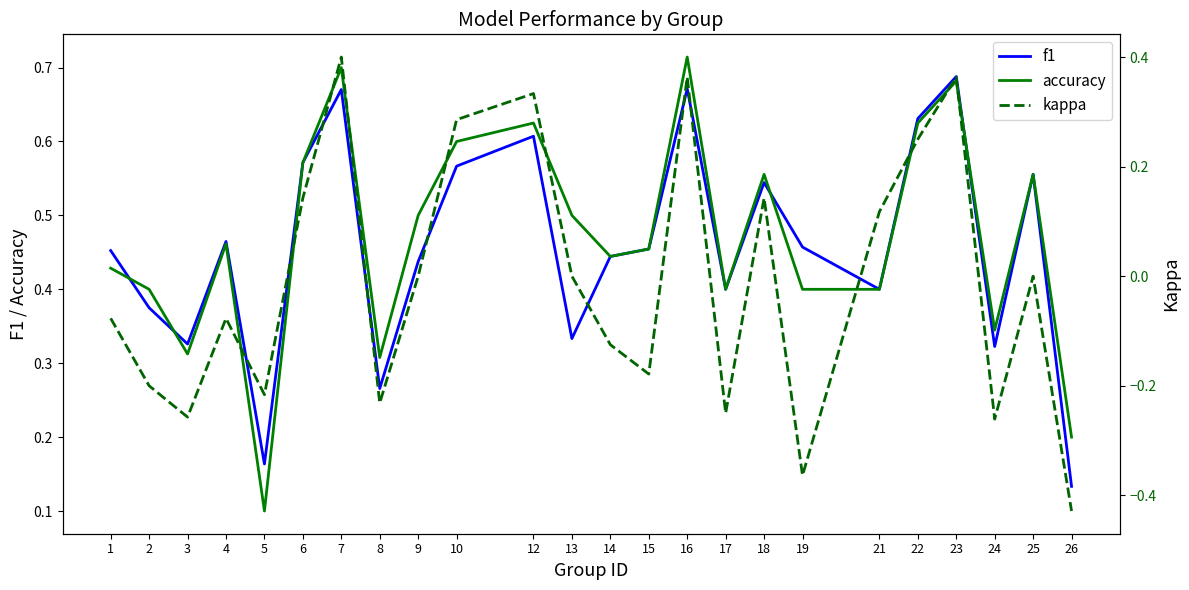

Does the chart display data point markers on the line(s)?

No